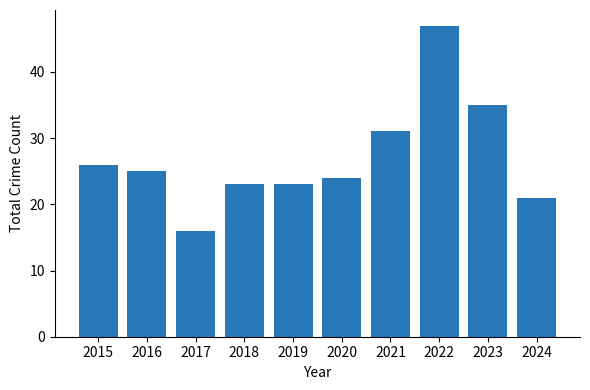

The value at 2018 is 6. True or false?

False